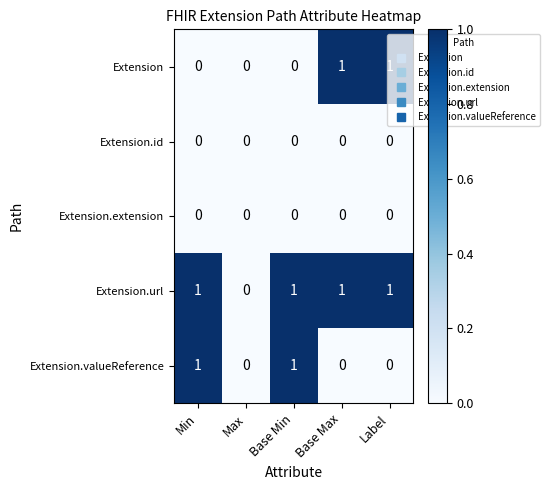

Is the value of Extension.valueReference at Base Min greater than the value of Extension at Base Min?

Yes